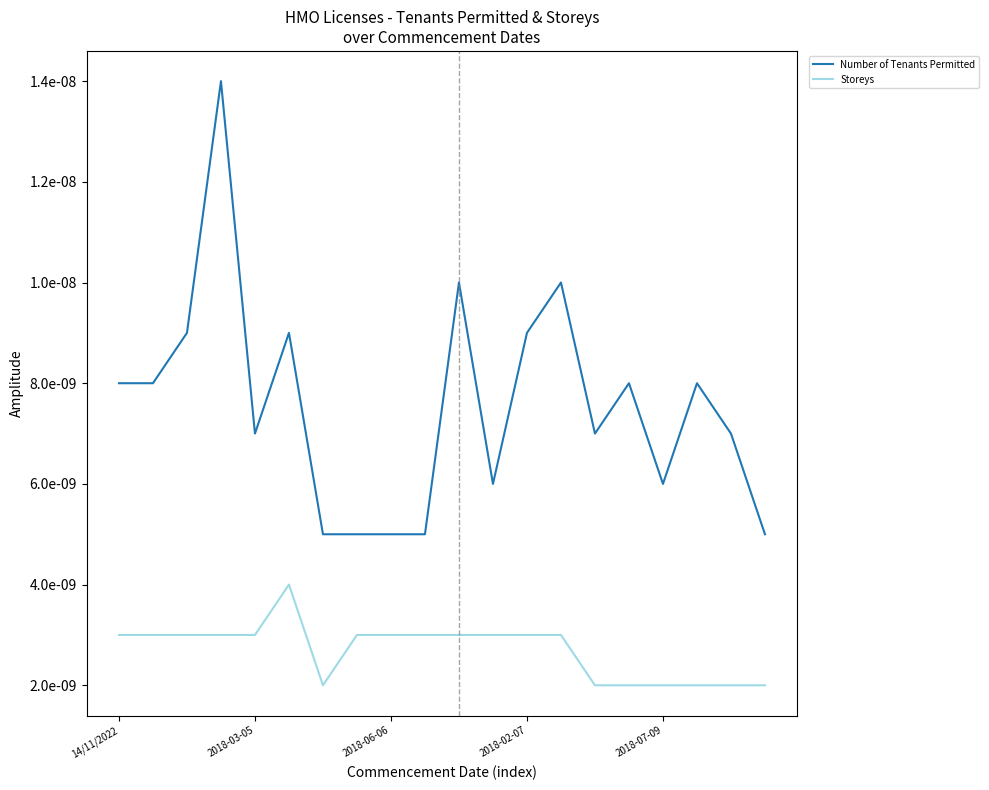

True or false: Number of Tenants Permitted and Storeys cross at least once.

False